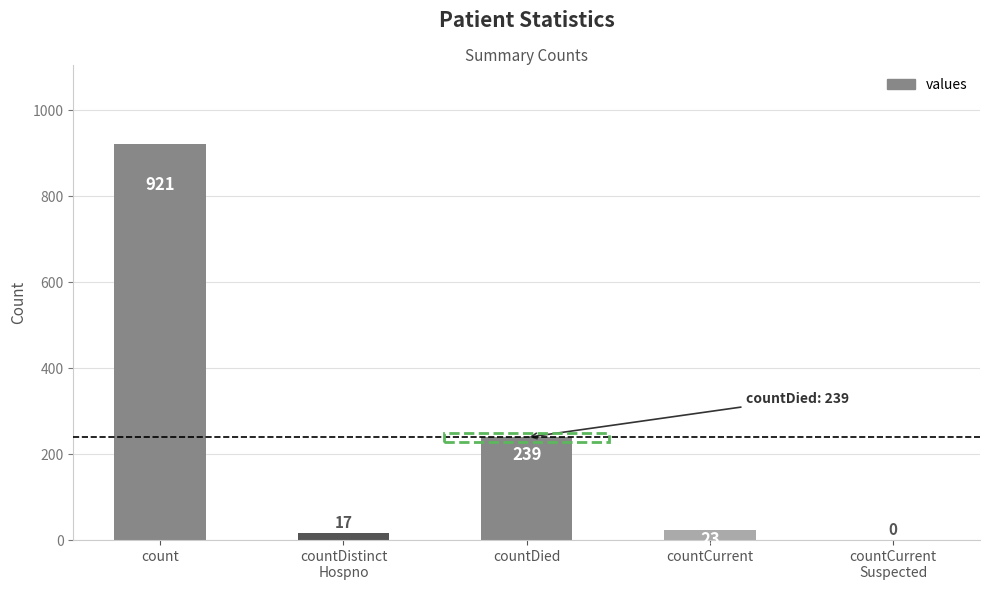

Are the bars horizontal?

No